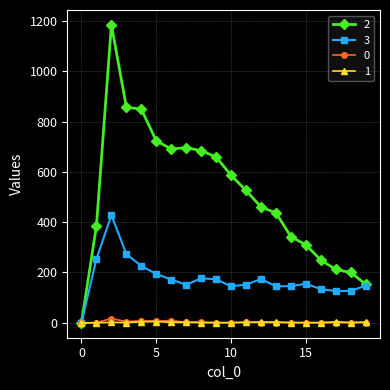

At how many categories does at least one series exceed 810?

3